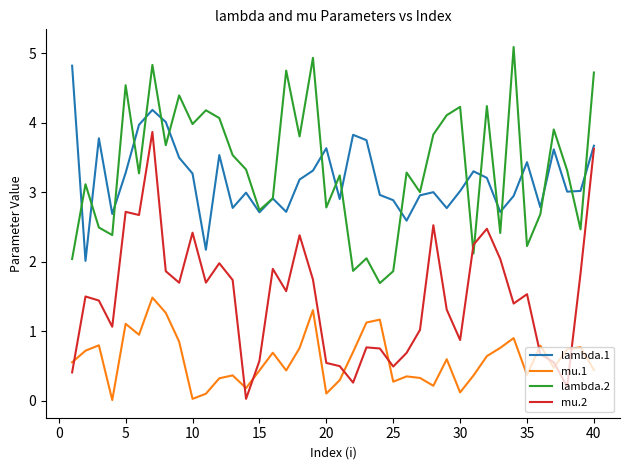

What is the difference between the second highest and second lowest values in the lambda.1 series?

2.0